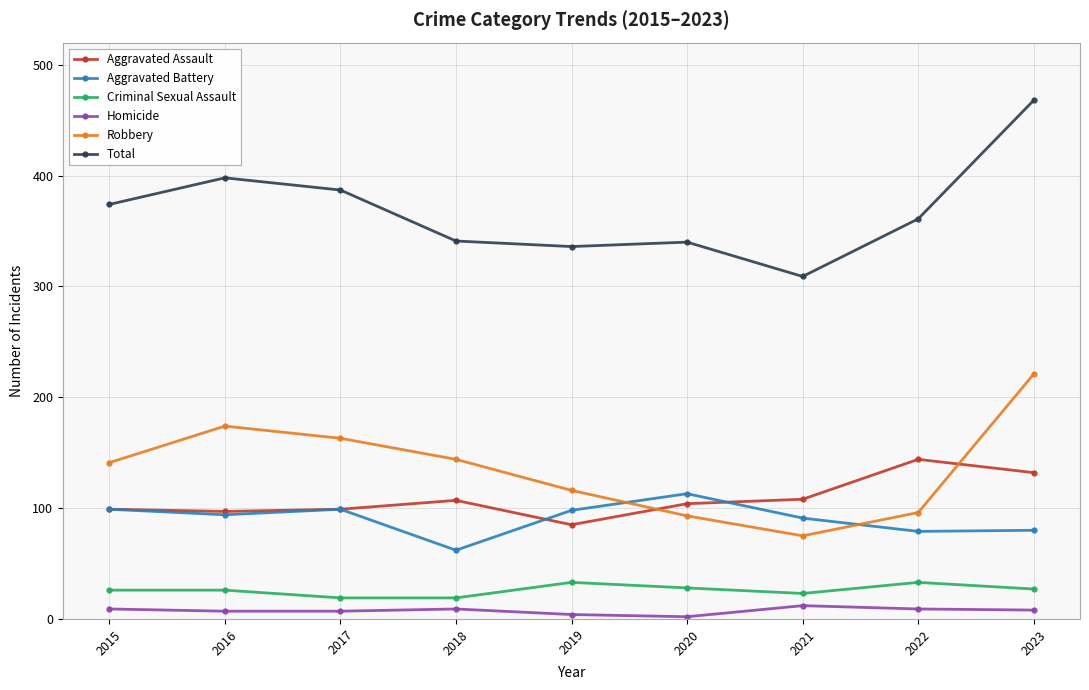

True or false: Robbery has more than 2 points higher than both neighbors.

False